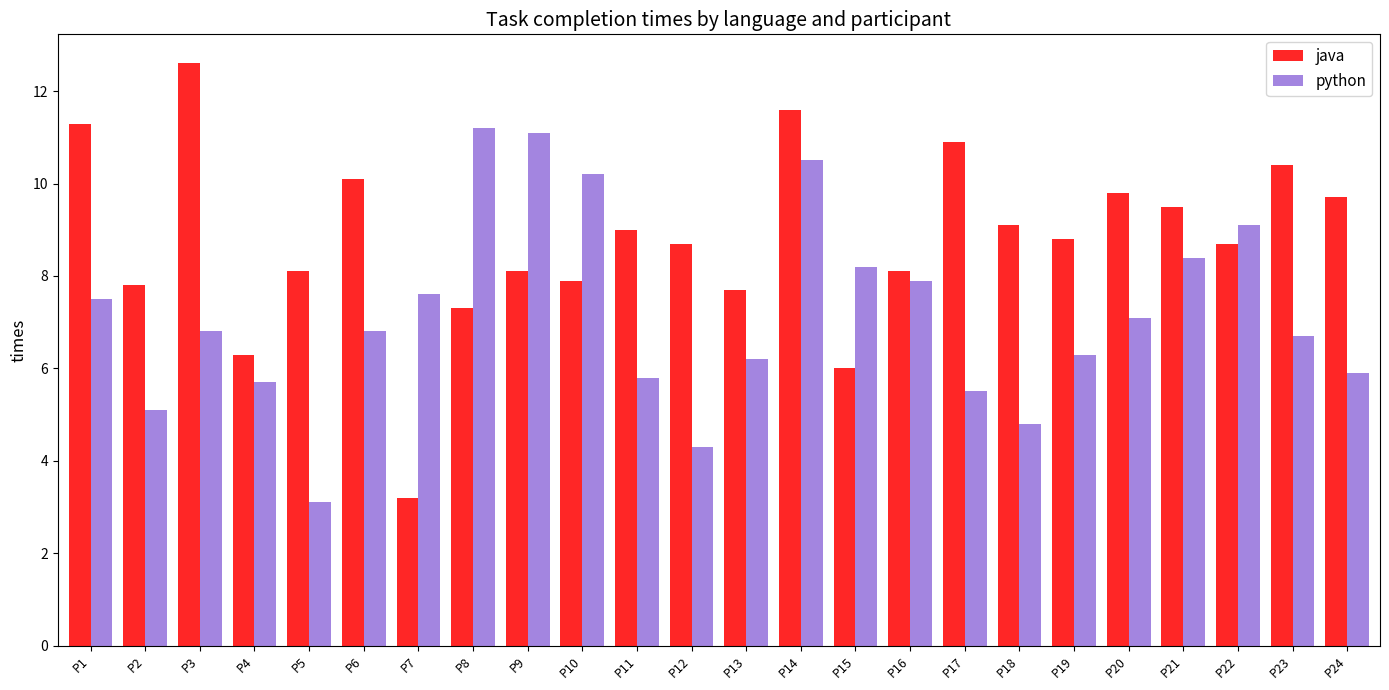

What is the maximum value shown in the chart?

12.6